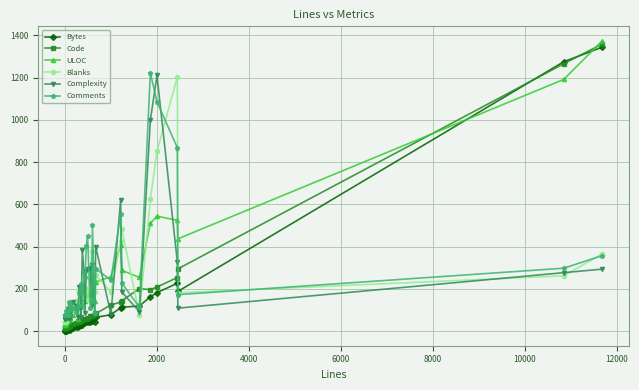

Reading left to right, list all the values displayed in this chart.

Bytes: 0.0	0.0	0.3	1.0	1.1	1.1	2.5	4.1	5.2	8.7	9.0	7.3	9.2	11.9	13.3	20.3	18.3	25.2	31.7	28.5	30.9	39.2	50.7	43.7	42.2	45.8	49.4	50.3	45.6	65.3	78.1	110.7	113.1	119.5	162.6	182.4	226.7	188.3	1274.7	1343.4
Code: 15.1	15.1	15.5	16.7	16.9	17.3	17.8	21.2	21.7	22.7	24.2	25.4	25.8	27.6	32.7	40.6	46.2	45.1	50.2	50.0	54.9	55.8	58.4	59.7	63.5	72.6	72.2	70.6	86.3	83.1	124.6	137.5	144.1	201.7	196.5	209.0	253.9	294.9	1265.2	1358.4
ULOC: 30.9	30.9	32.2	36.2	37.5	39.2	41.5	49.2	48.5	57.6	60.8	64.2	61.0	61.6	78.9	111.8	56.1	116.3	149.6	116.7	143.2	146.1	142.7	169.5	179.3	171.3	177.8	200.6	141.1	232.5	257.9	408.3	287.7	254.5	510.2	544.4	524.4	436.9	1191.0	1373.4
Blanks: 45.0	45.0	45.1	58.9	52.1	45.4	59.1	73.2	73.3	117.5	90.8	80.8	80.9	74.4	95.6	144.4	81.0	192.9	132.8	163.3	163.9	208.5	205.5	189.2	145.9	248.3	380.5	299.8	186.2	264.1	186.4	426.8	481.3	77.4	625.2	850.8	1203.7	181.8	261.9	366.3
Complexity: 60.0	60.0	60.1	60.4	60.4	60.4	66.6	61.2	103.4	61.7	100.0	86.1	62.2	70.4	139.5	121.0	65.7	208.4	179.0	69.0	386.1	270.7	86.8	283.6	292.2	299.4	125.7	314.4	75.0	399.9	80.0	621.1	184.9	92.4	998.6	1209.8	327.3	109.1	276.9	293.6
Comments: 75.0	75.0	75.1	75.4	75.4	75.4	93.9	76.2	100.8	76.7	138.0	119.8	132.1	101.8	108.9	92.1	117.2	178.7	203.8	222.2	125.3	278.5	254.5	401.4	450.7	110.4	141.5	501.6	88.0	295.7	241.3	556.6	227.8	113.5	1222.0	1084.6	867.8	172.9	298.0	357.4